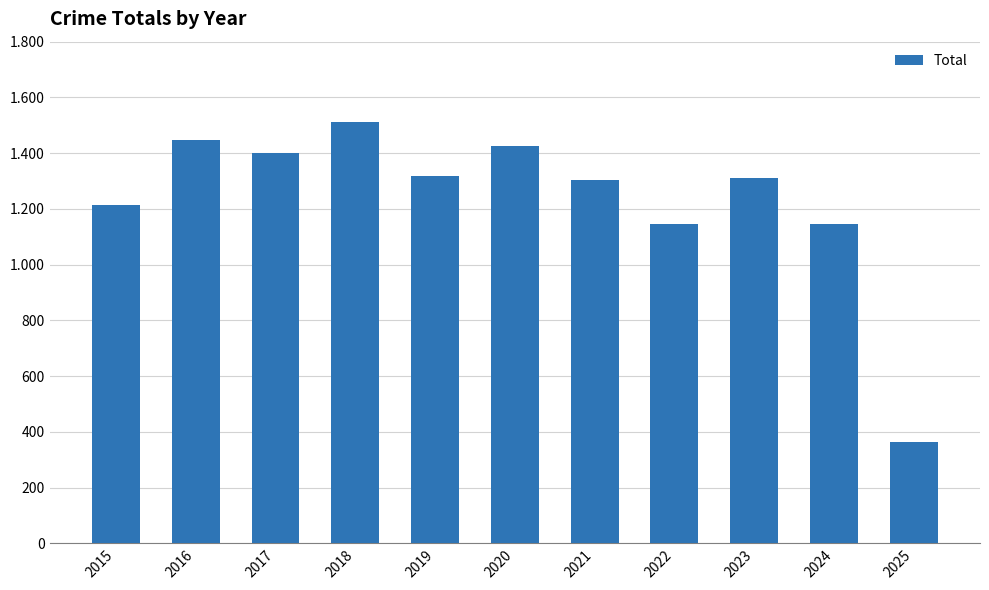

Are the bars horizontal?

No